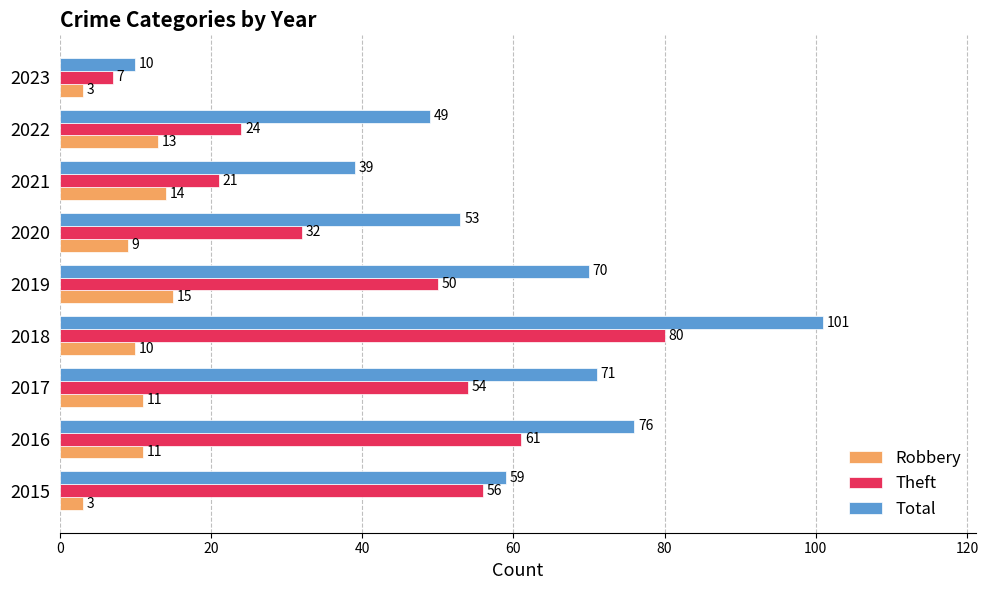

How many data points in Theft are less than 50?

4